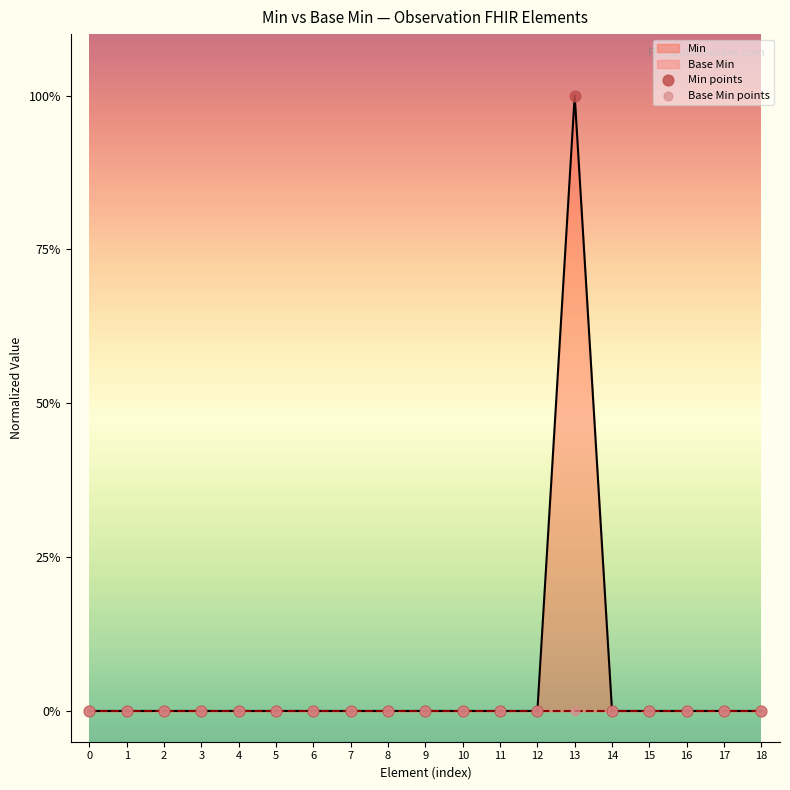

Which series has the widest spread of Y values?

Min points